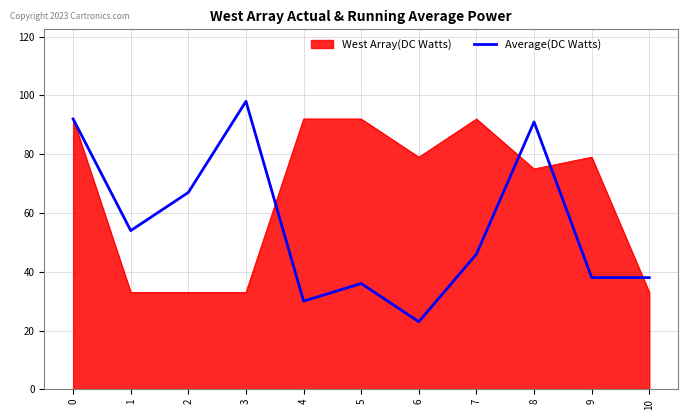

Is it true that Average(DC Watts) equals 120 at 0?

False